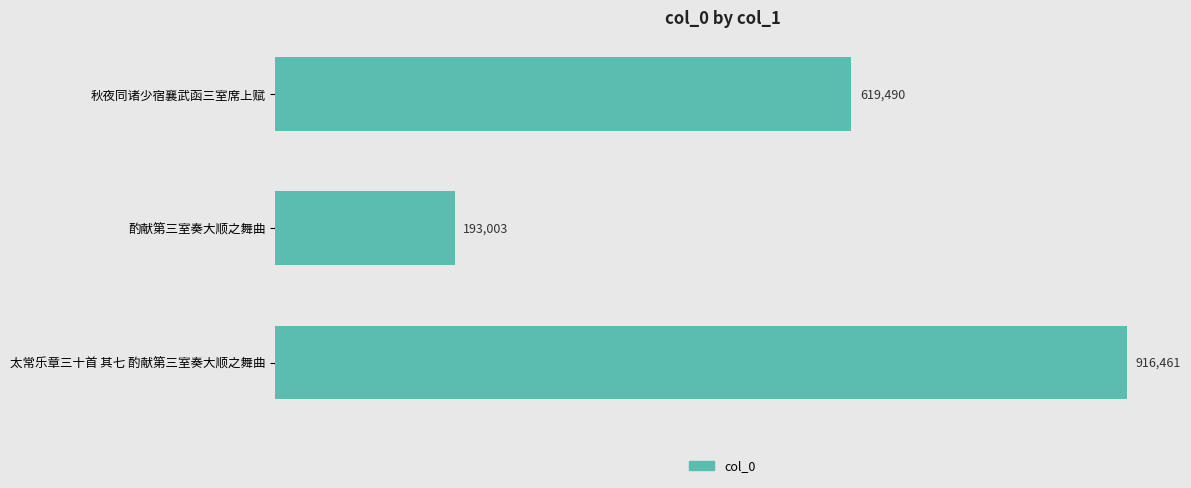

What is the difference between the maximum and minimum values?

723458